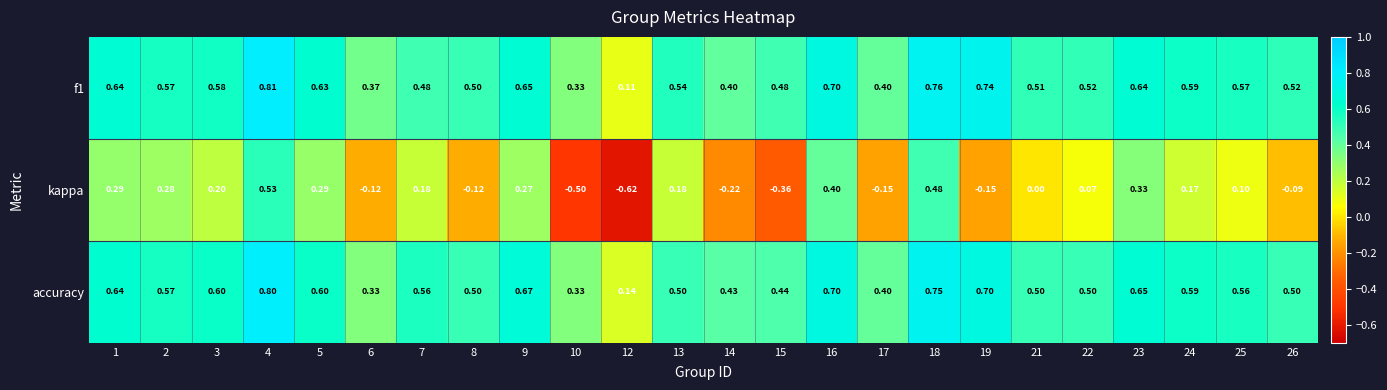

List the series in order of their peak value, lowest first.

kappa, accuracy, f1